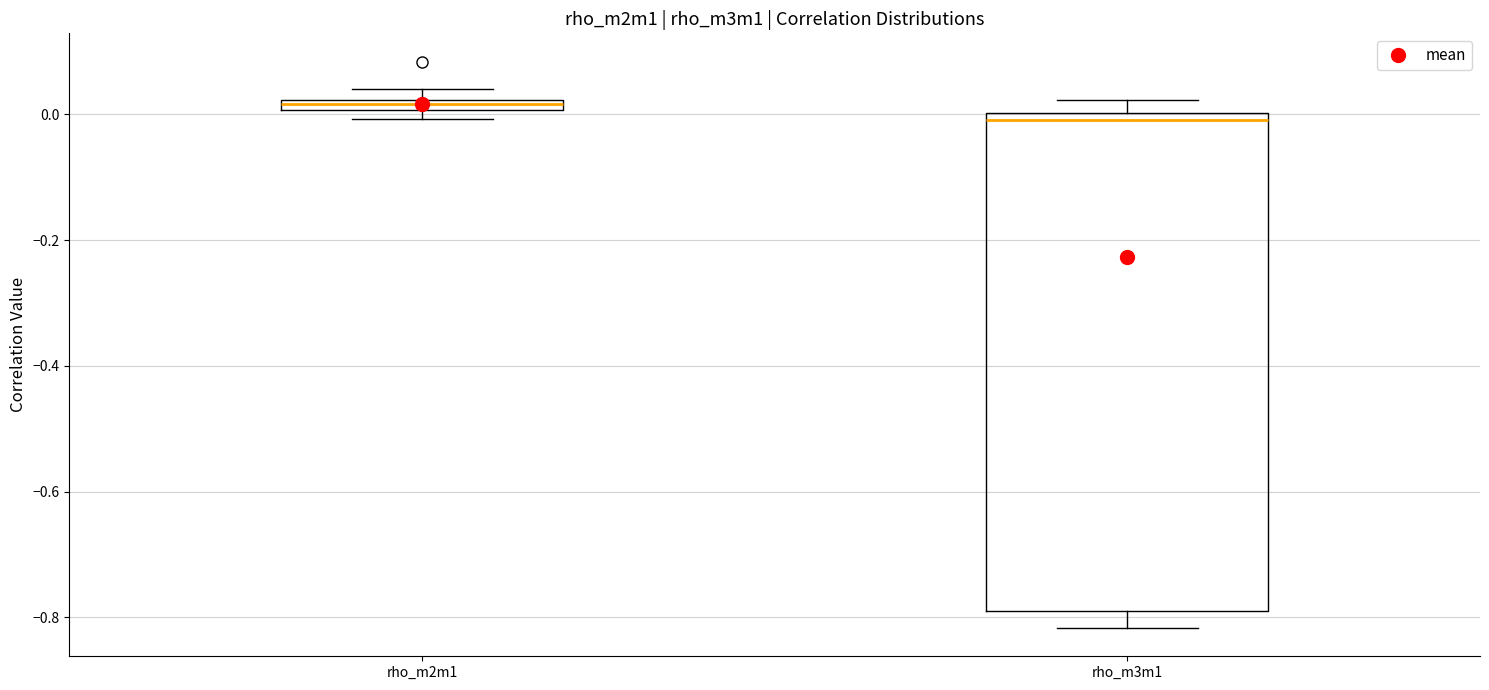

Which box has the lowest median line?

rho_m3m1